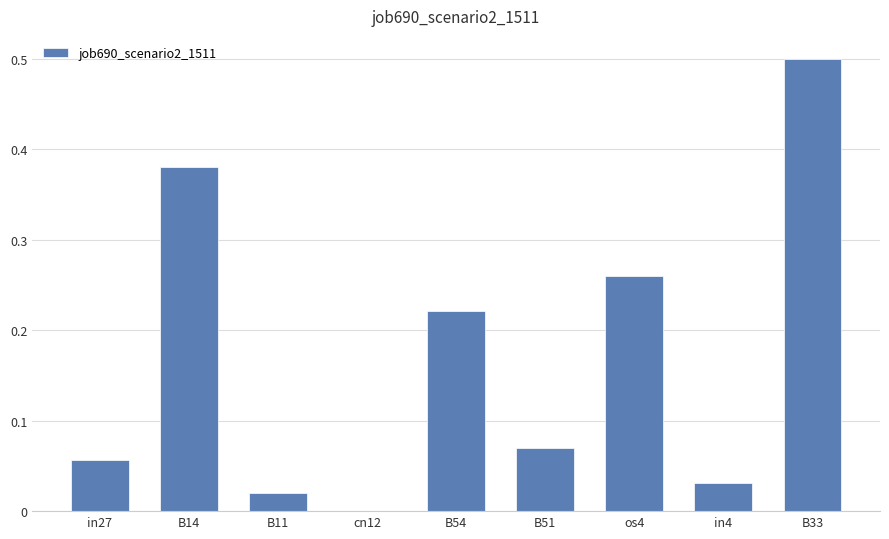

At which category does the chart reach its peak across all series?

B33